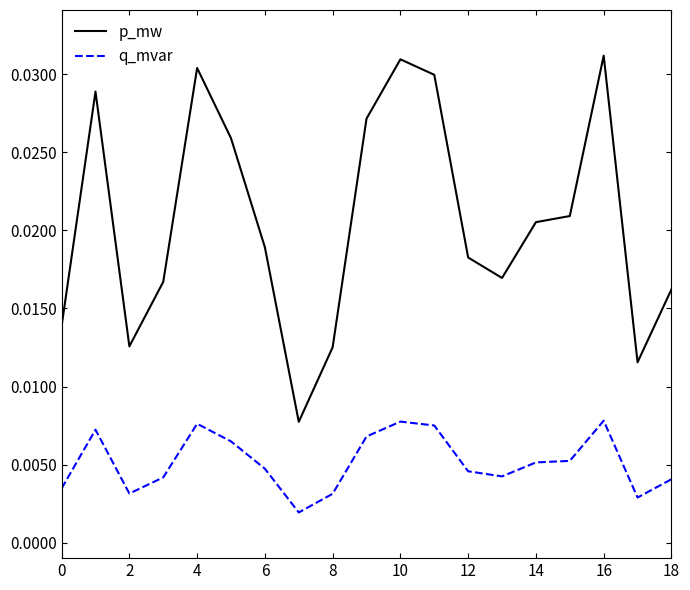

True or false: q_mvar has more than 2 points higher than both neighbors.

True